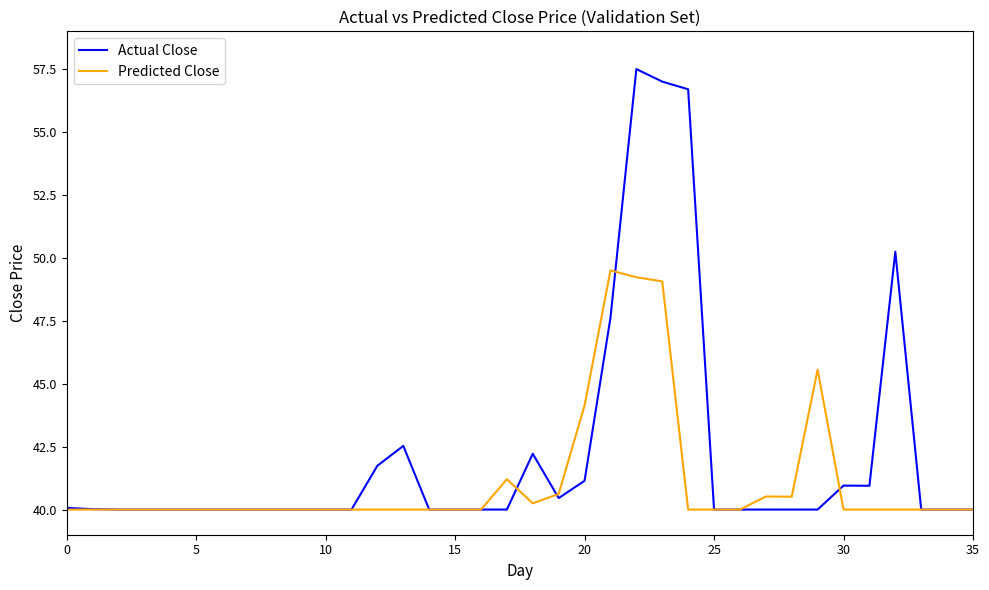

Which series has the largest total across all categories?

Actual Close